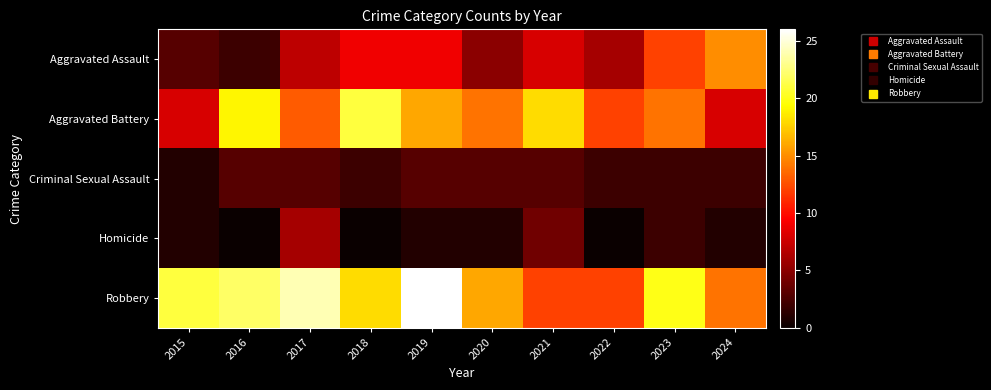

Which has a higher value, 2022 or 2015?

2022